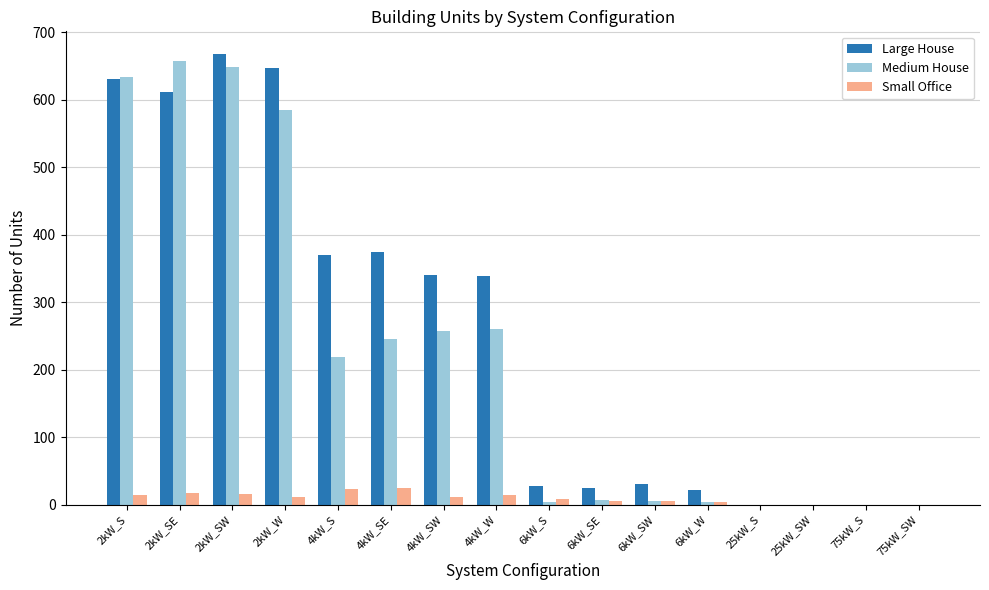

Count the number of categories in the chart.

16